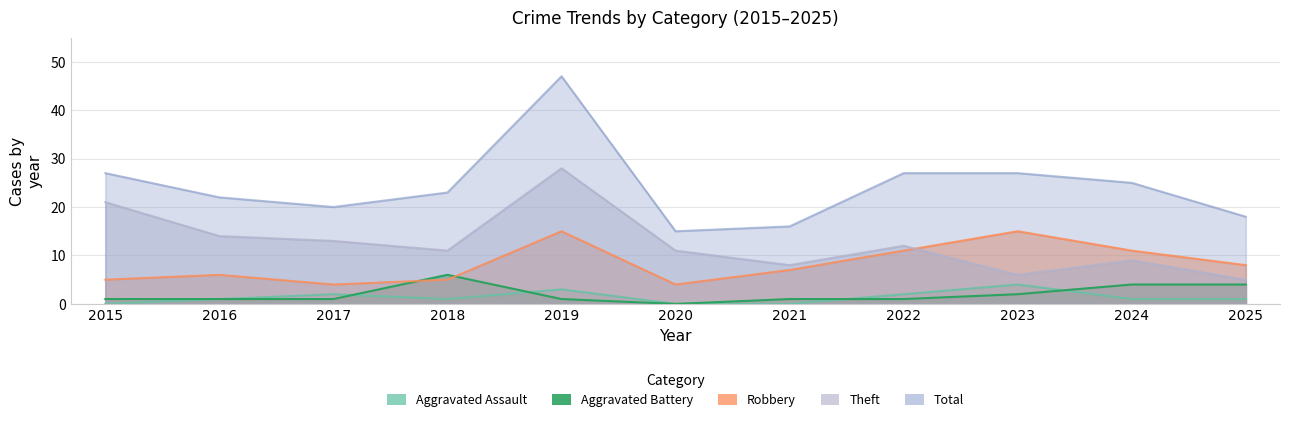

Reading left to right, extract all data points from this chart.

Aggravated Assault: 2015=0	2016=1	2017=2	2018=1	2019=3	2020=0	2021=0	2022=2	2023=4	2024=1	2025=1
Aggravated Battery: 2015=1	2016=1	2017=1	2018=6	2019=1	2020=0	2021=1	2022=1	2023=2	2024=4	2025=4
Robbery: 2015=5	2016=6	2017=4	2018=5	2019=15	2020=4	2021=7	2022=11	2023=15	2024=11	2025=8
Theft: 2015=21	2016=14	2017=13	2018=11	2019=28	2020=11	2021=8	2022=12	2023=6	2024=9	2025=5
Total: 2015=27	2016=22	2017=20	2018=23	2019=47	2020=15	2021=16	2022=27	2023=27	2024=25	2025=18